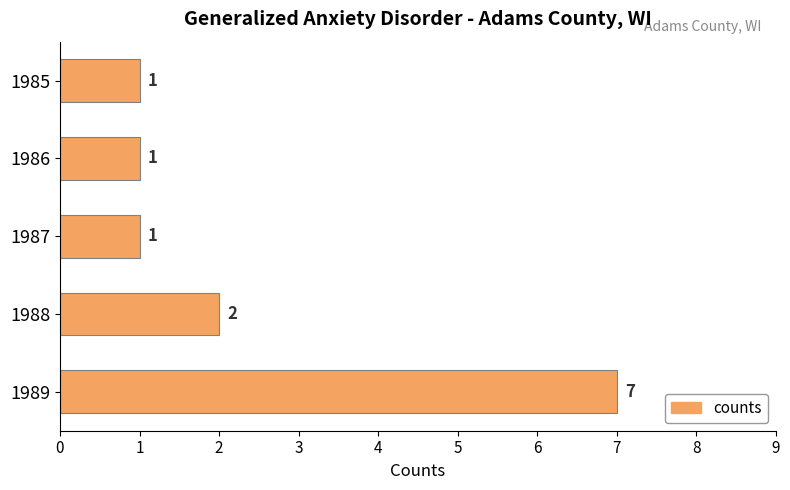

What is the average value?

2